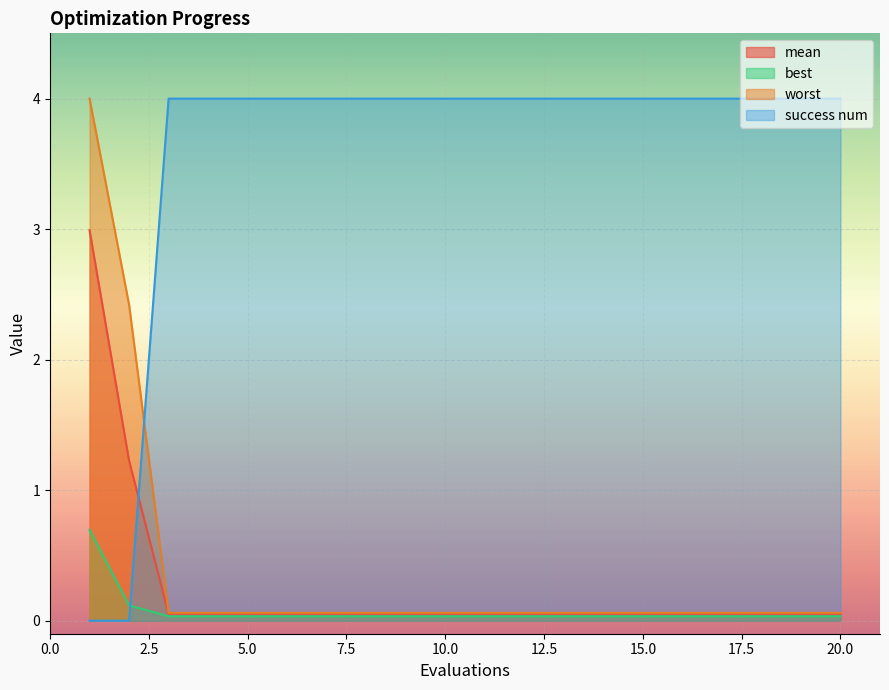

Is the value of mean at 8 greater than the value of best at 19?

Yes